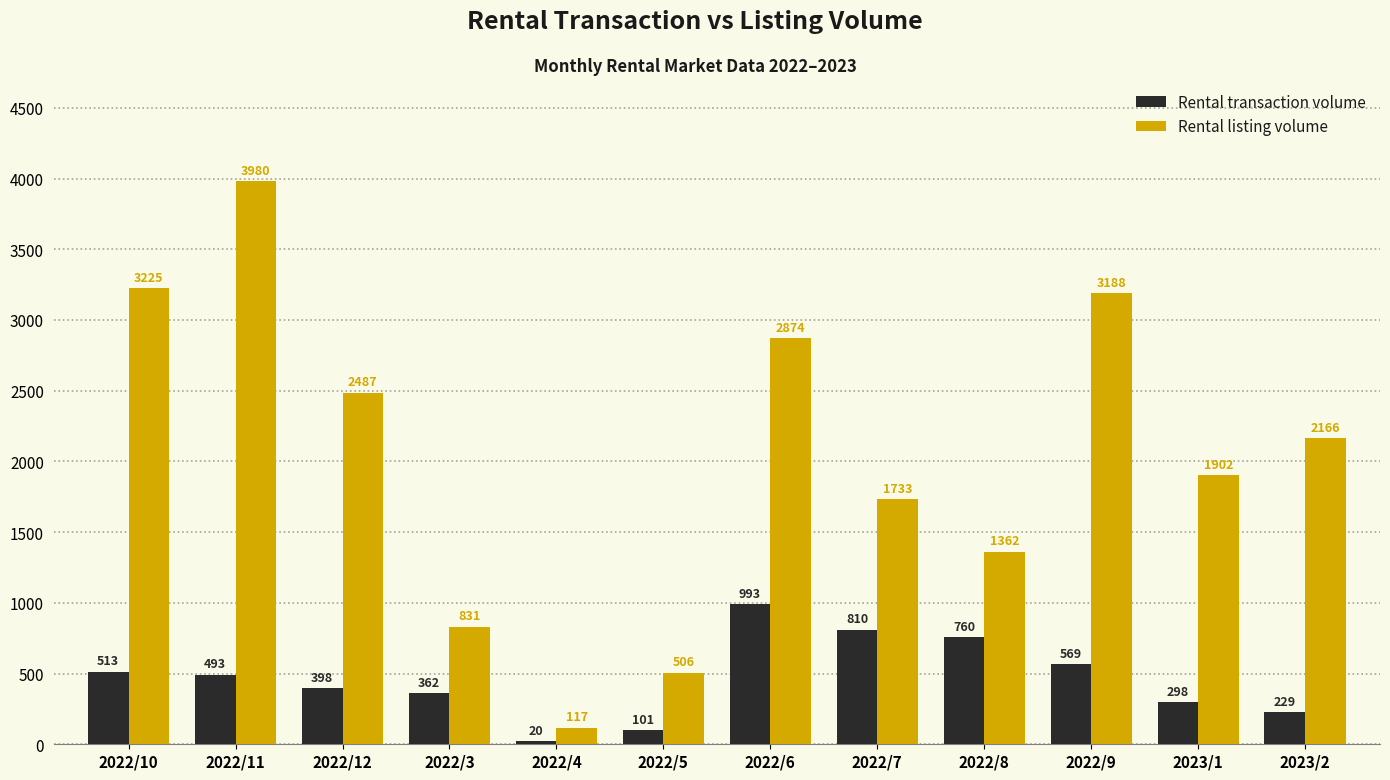

How many series are shown in this chart?

2